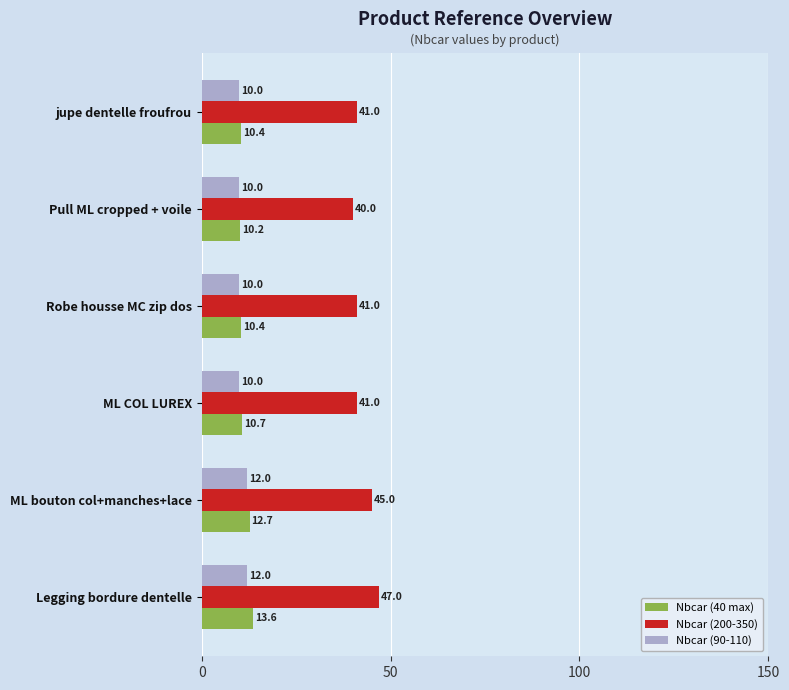

Is it true that Nbcar (40 max) equals 10.4 at jupe dentelle froufrou?

True